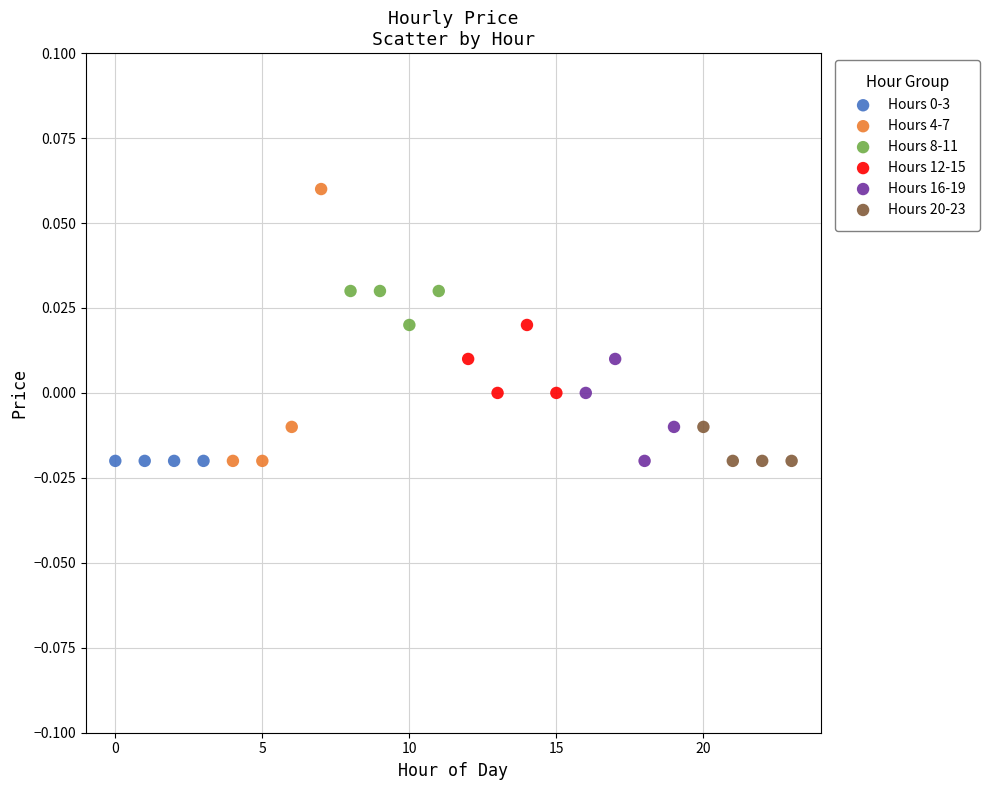

Which series reaches the maximum Y coordinate?

Hours 4-7